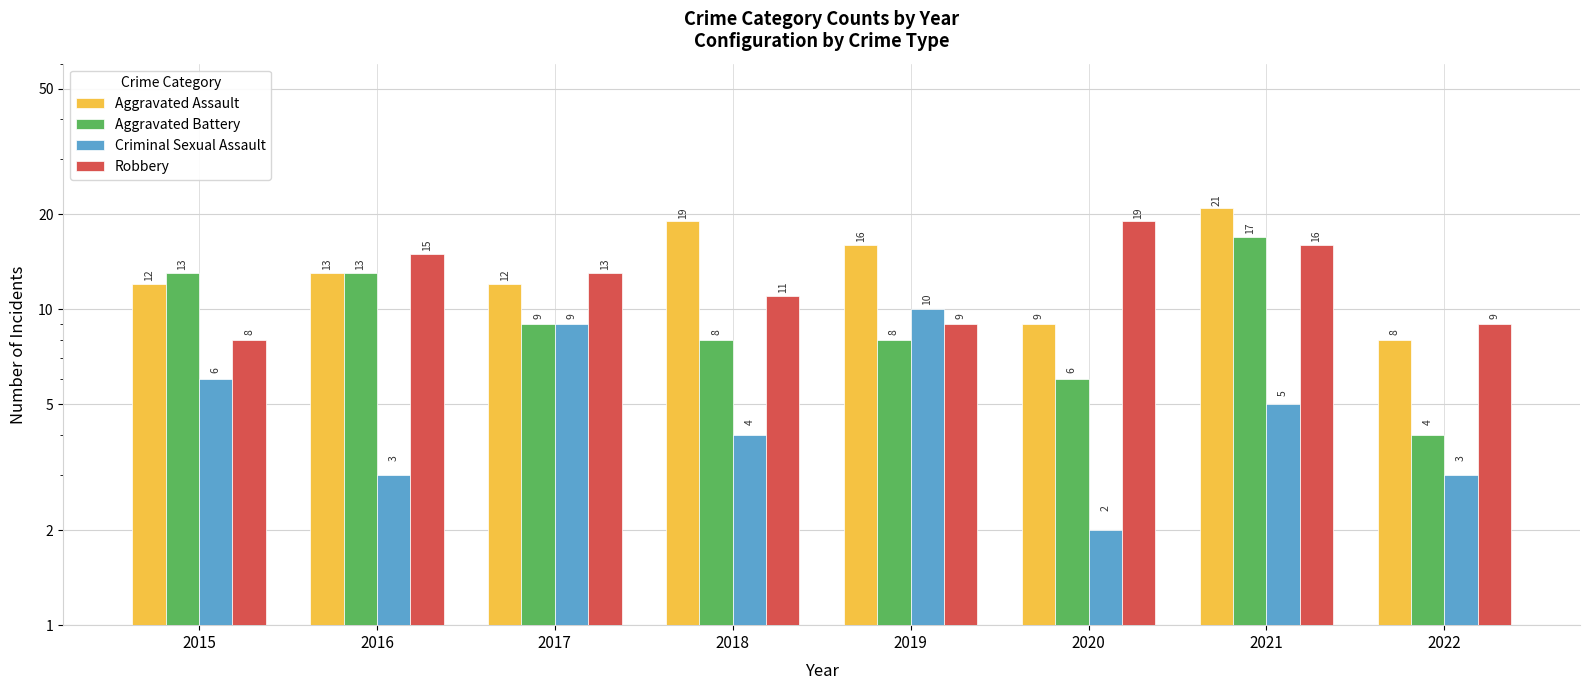

Which has a higher value, 2016 or 2020?

2016